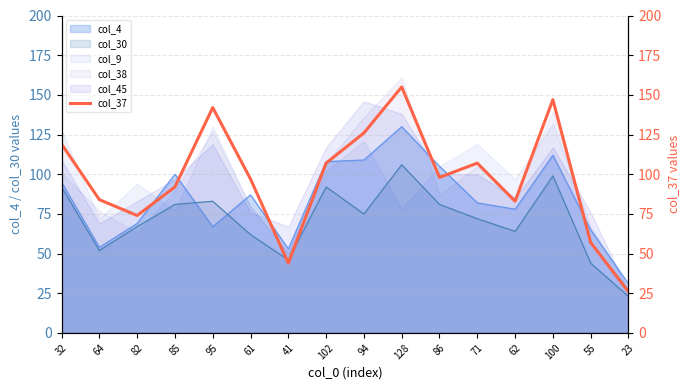

List the labels in order of value, largest first.

128, 100, 95, 94, 32, 102, 71, 86, 61, 85, 64, 62, 82, 55, 41, 23